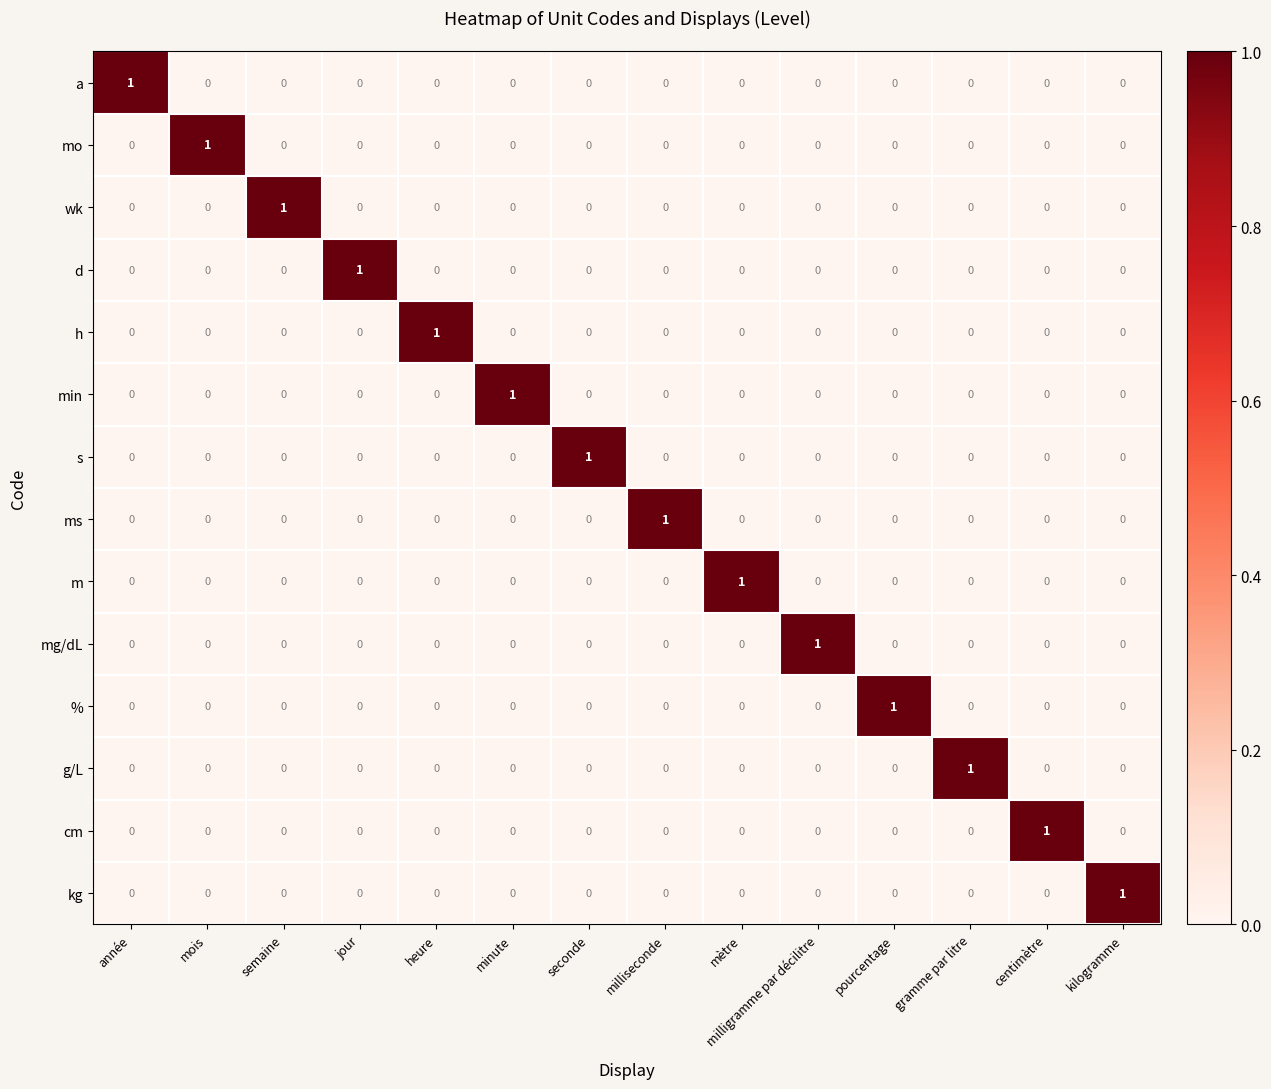

At how many categories does at least one series exceed 0?

14